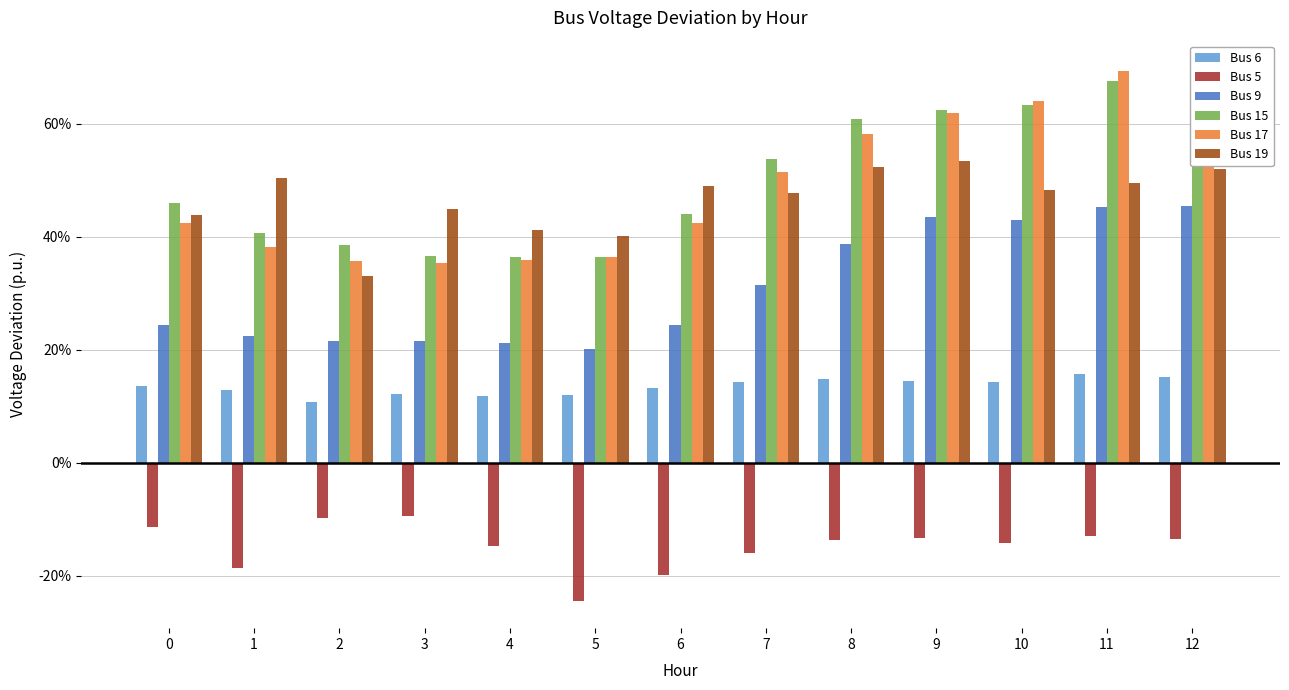

True or false: Bus 9 has a value of 0.3 at 4.

False